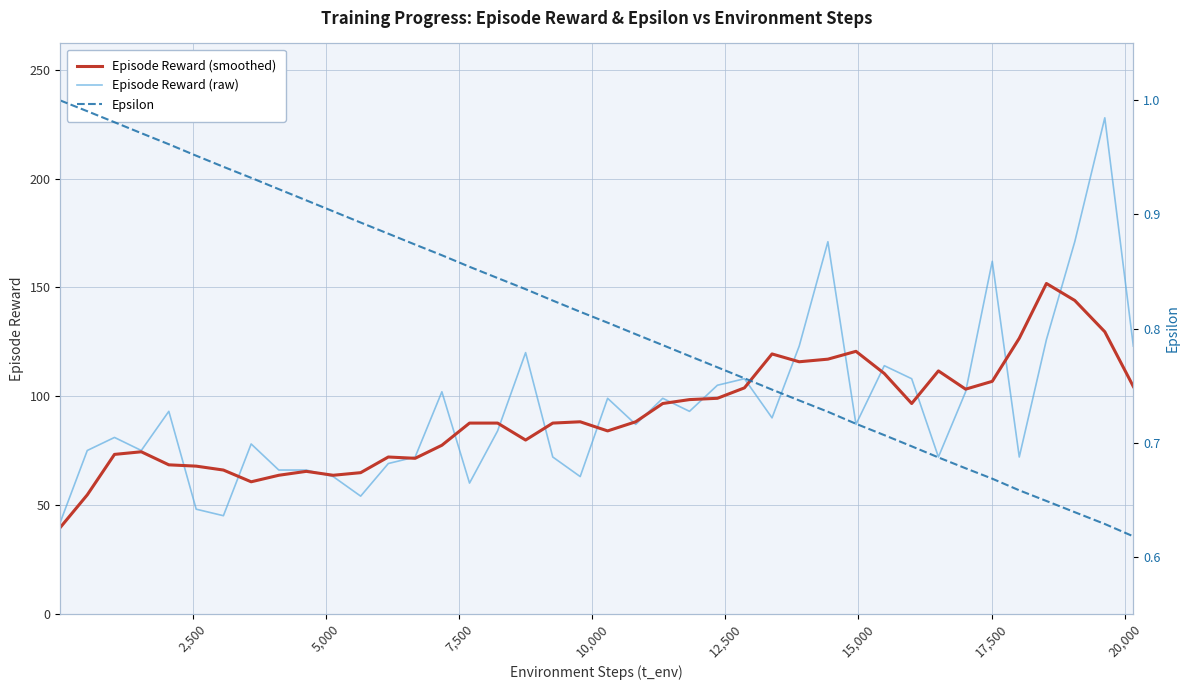

What is the lowest value of the Episode Reward (raw) series?

42.0